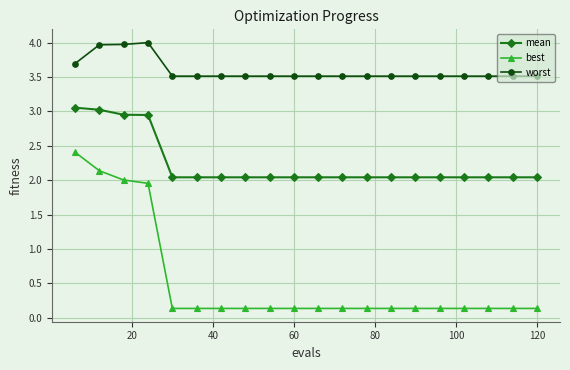

List the series in order of their overall mean, lowest first.

best, mean, worst